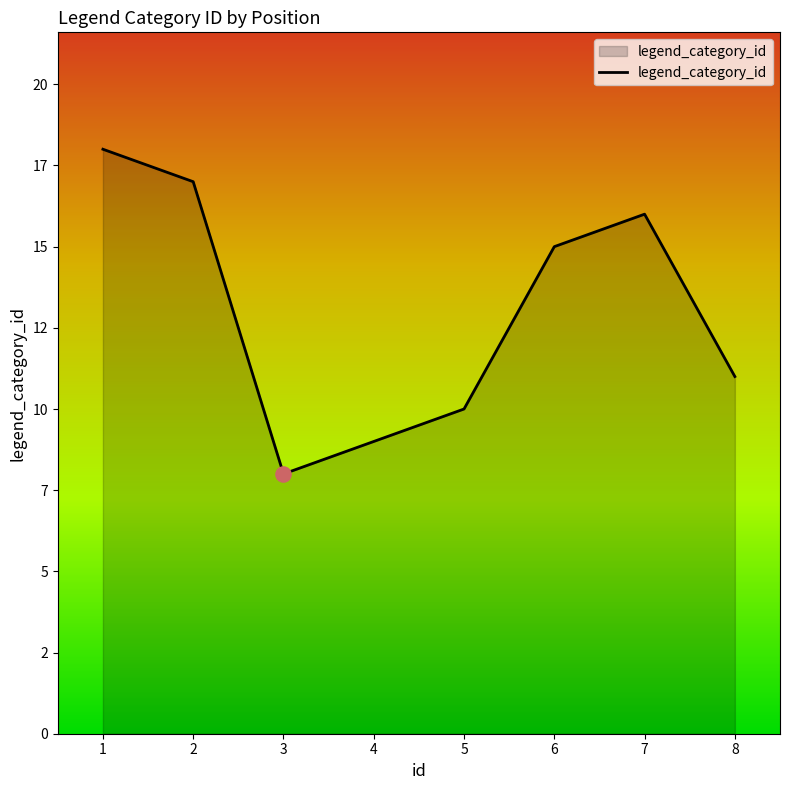

Approximately how many times larger is the value at 8 compared to 6?

0.7